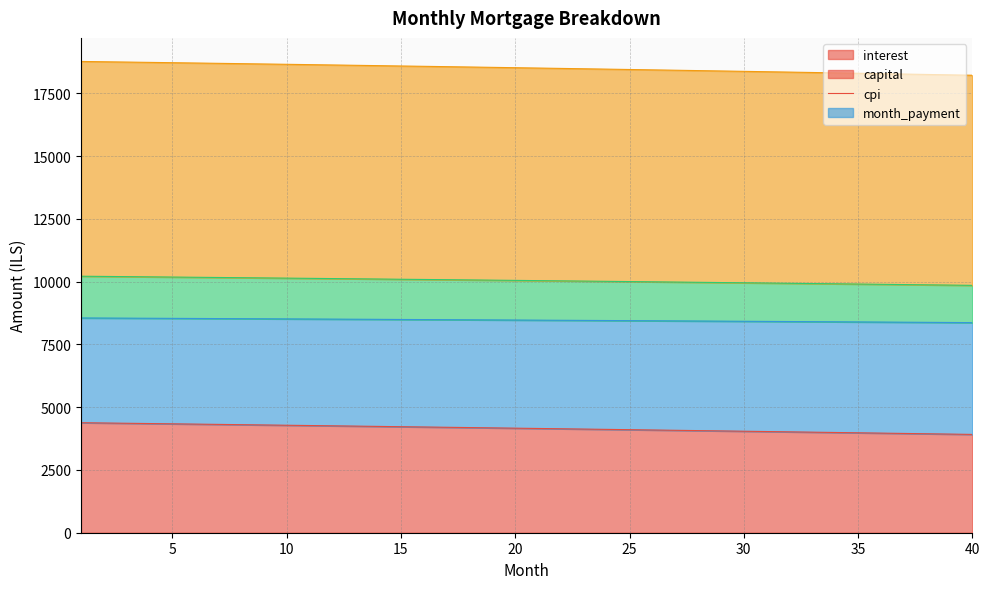

Reading left to right, extract all data points from this chart.

interest: 4382.3	4371.3	4360.3	4349.2	4338.1	4326.9	4315.6	4304.4	4293.0	4281.6	4270.2	4258.7	4247.2	4235.6	4223.0	4212.3	4200.6	4188.8	4177.0	4165.1	4153.1	4141.2	4129.1	4117.0	4104.9	4092.7	4080.4	4068.2	4055.8	4043.4	4030.9	4018.4	4005.9	3993.2	3980.6	3967.9	3955.1	3942.3	3929.4	3916.4
capital: 10218.4	10210.2	10201.9	10193.5	10185.1	10176.7	10168.2	10159.6	10151.0	10142.3	10133.6	10124.8	10116.0	10107.0	10097.1	10089.1	10080.0	10070.8	10061.6	10052.4	10043.1	10033.7	10024.3	10014.8	10005.2	9995.6	9985.9	9976.2	9966.4	9956.5	9946.6	9936.7	9926.6	9916.5	9906.4	9896.2	9885.9	9875.5	9865.1	9854.7
cpi: 18774.3	18762.0	18749.7	18737.2	18724.7	18712.1	18699.3	18686.5	18673.6	18660.6	18647.5	18634.3	18621.0	18607.6	18593.1	18580.5	18566.9	18553.1	18539.2	18525.2	18511.2	18497.0	18482.7	18468.4	18453.9	18439.3	18424.7	18409.9	18395.0	18380.1	18365.0	18349.8	18334.6	18319.2	18303.7	18288.1	18272.4	18256.7	18240.8	18224.8
month_payment: 8555.9	8551.9	8547.8	8543.7	8539.5	8535.4	8531.2	8526.9	8522.6	8518.3	8513.9	8509.5	8505.1	8500.6	8495.1	8491.5	8486.9	8482.2	8477.6	8472.9	8468.1	8463.3	8458.5	8453.6	8448.7	8443.7	8438.7	8433.7	8428.6	8423.5	8418.4	8413.2	8407.9	8402.6	8397.3	8392.0	8386.6	8381.1	8375.6	8370.1